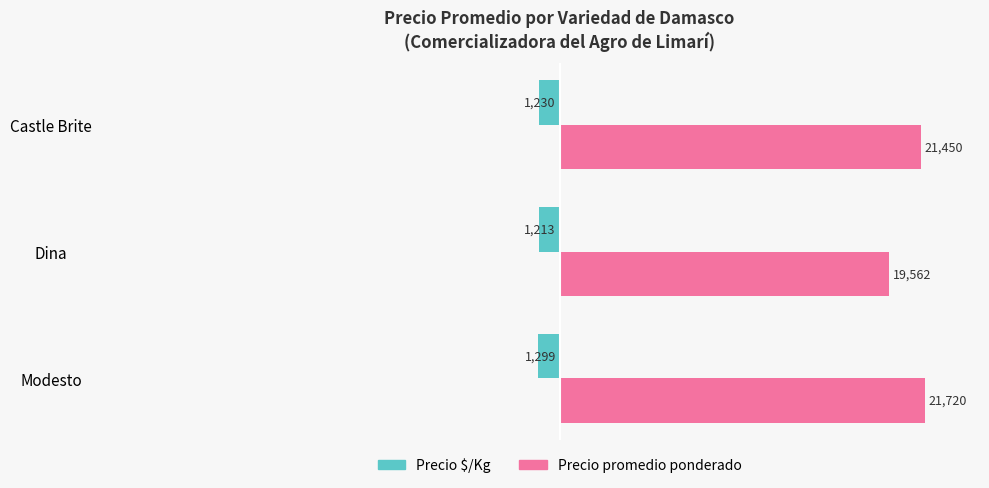

Which series has the largest total across all categories?

Precio promedio ponderado